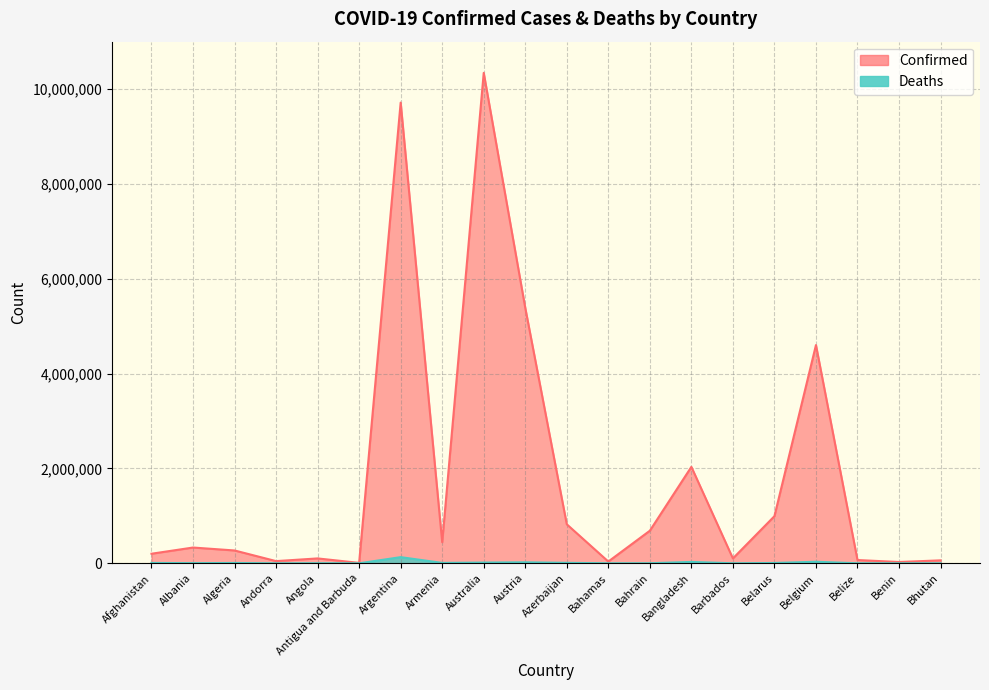

How many lines are shown in the chart?

2